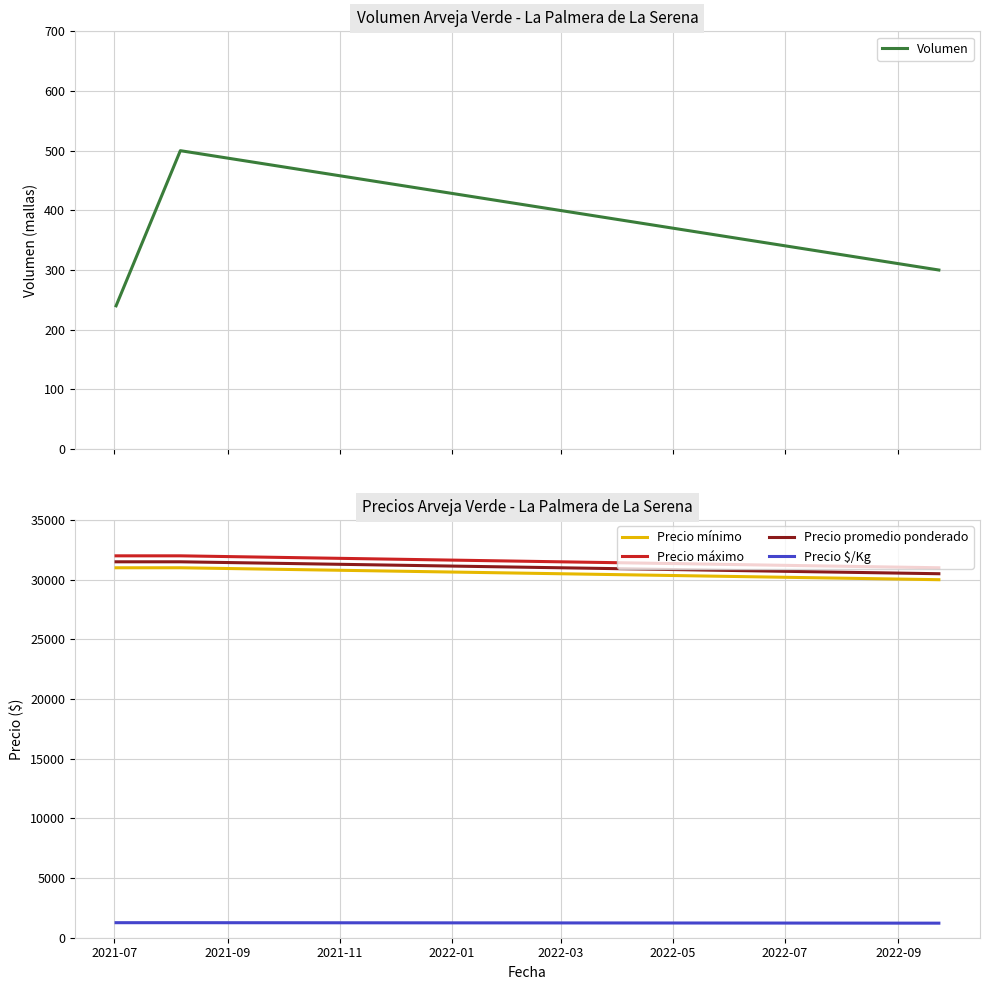

What is the lowest value of the Precio $/Kg series?

1220